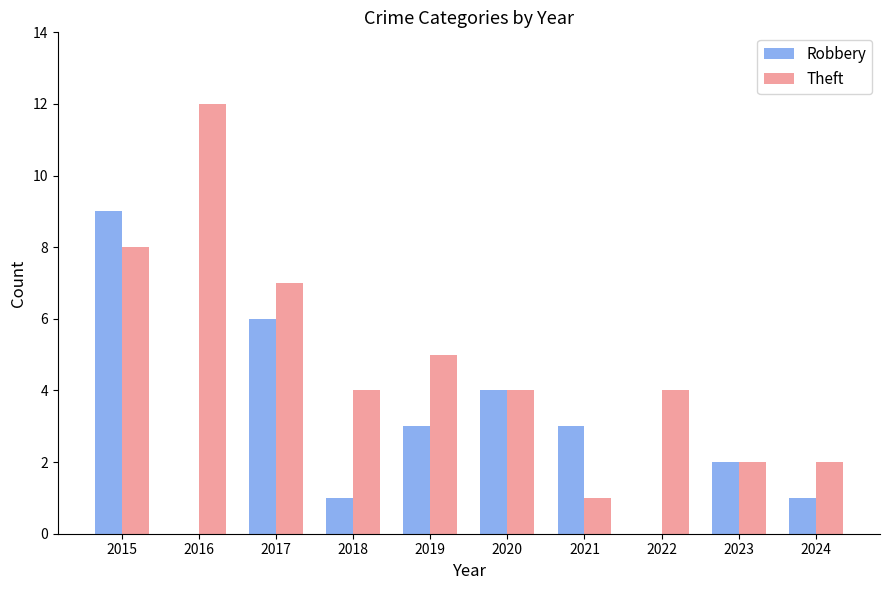

Count the number of categories in the chart.

10